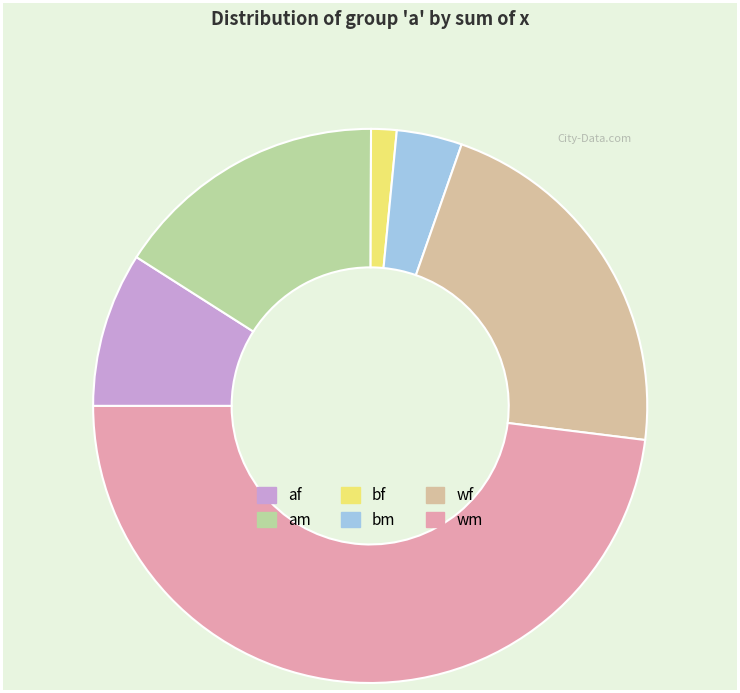

Between wf and wm, which is larger?

wm